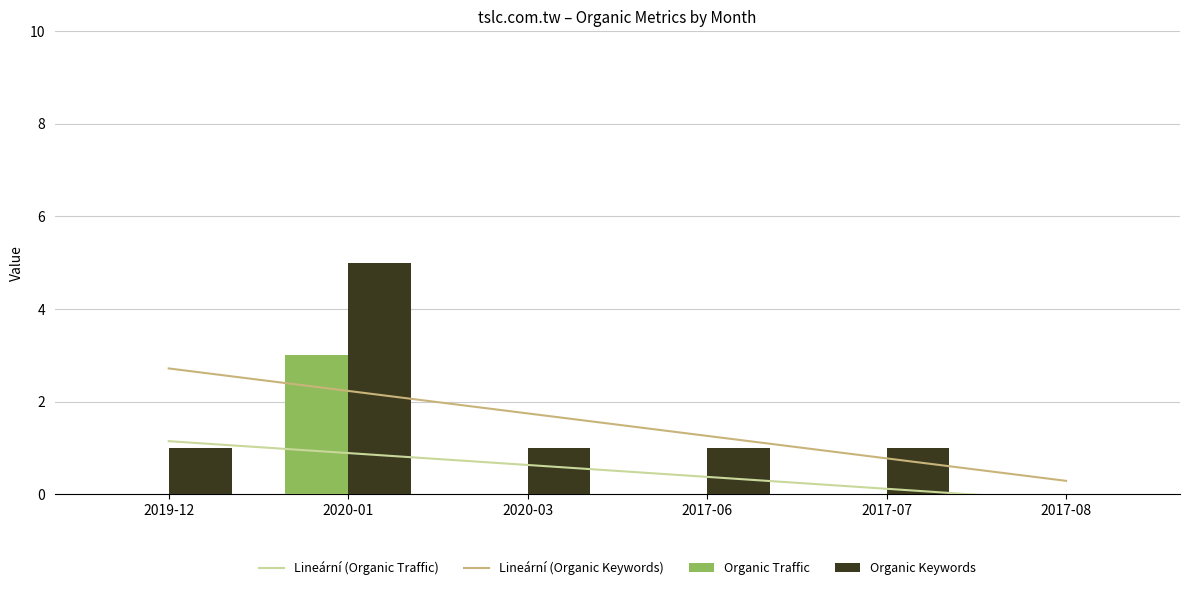

Is it true that Organic Keywords equals 1 at 2019-12?

True